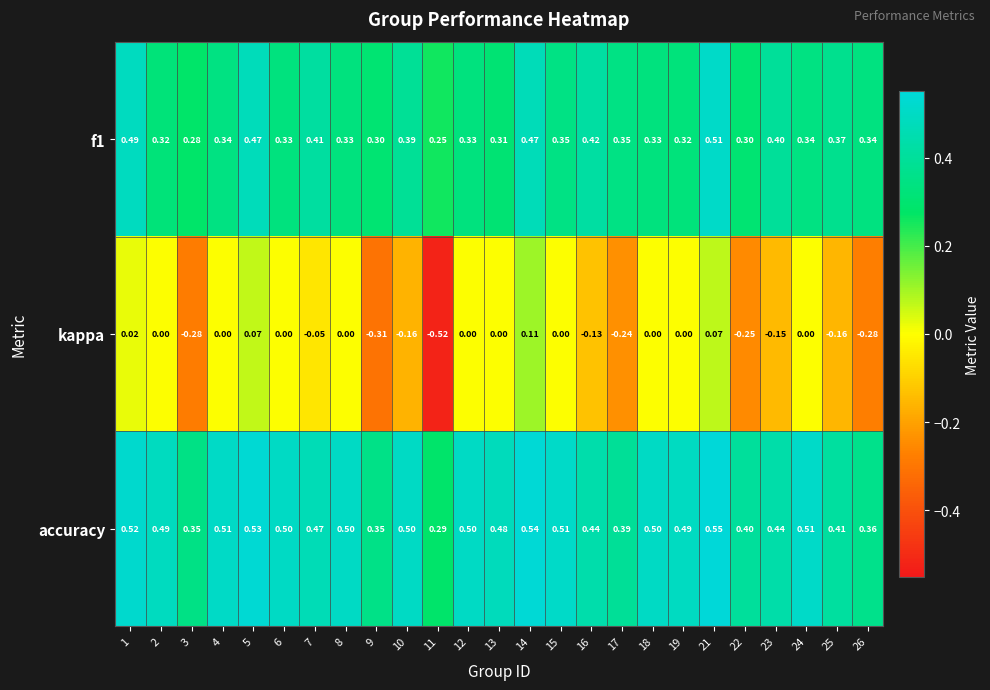

Between 11 and 19, which series saw the biggest shift?

kappa